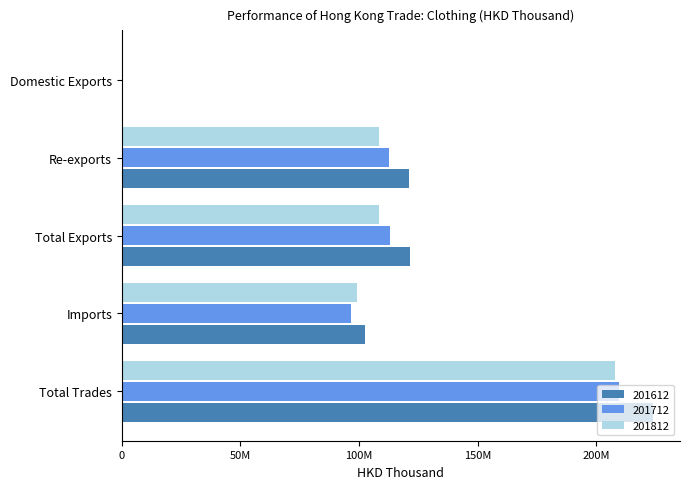

What is the label of the 1st bar from the left?

Domestic Exports